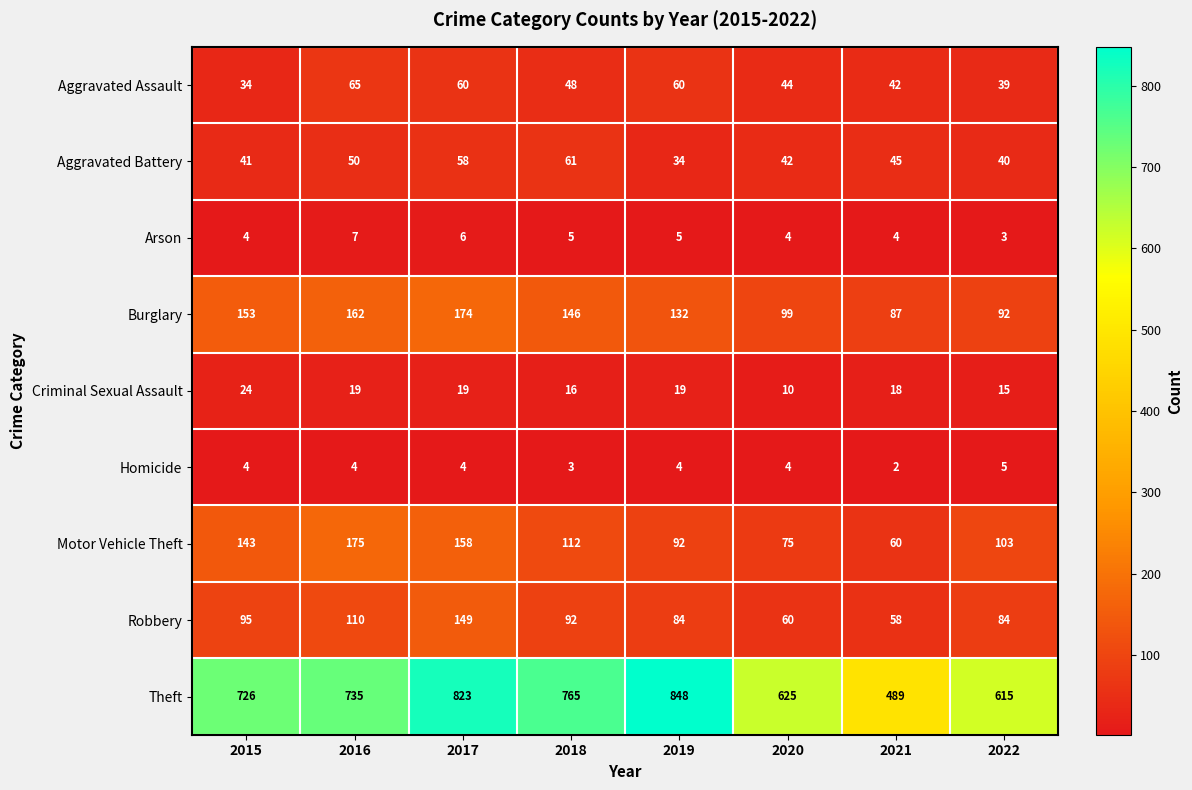

At 2019, list the series in order from smallest to largest.

Homicide, Arson, Criminal Sexual Assault, Aggravated Battery, Aggravated Assault, Robbery, Motor Vehicle Theft, Burglary, Theft